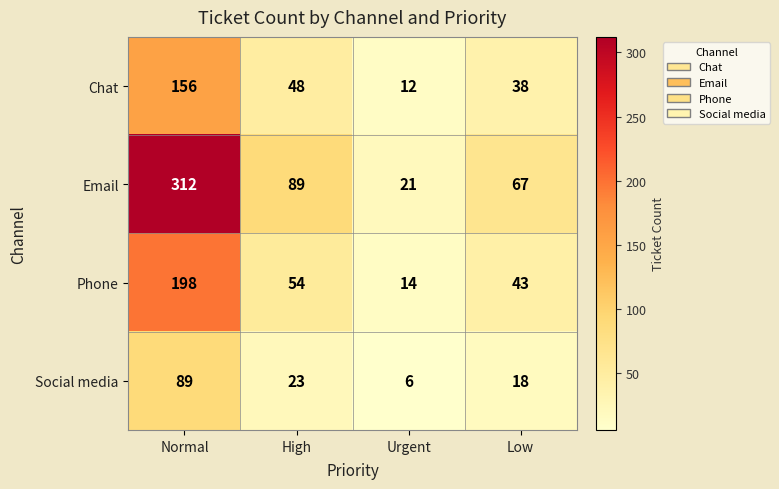

Which series changed the most between Normal and Urgent?

Email